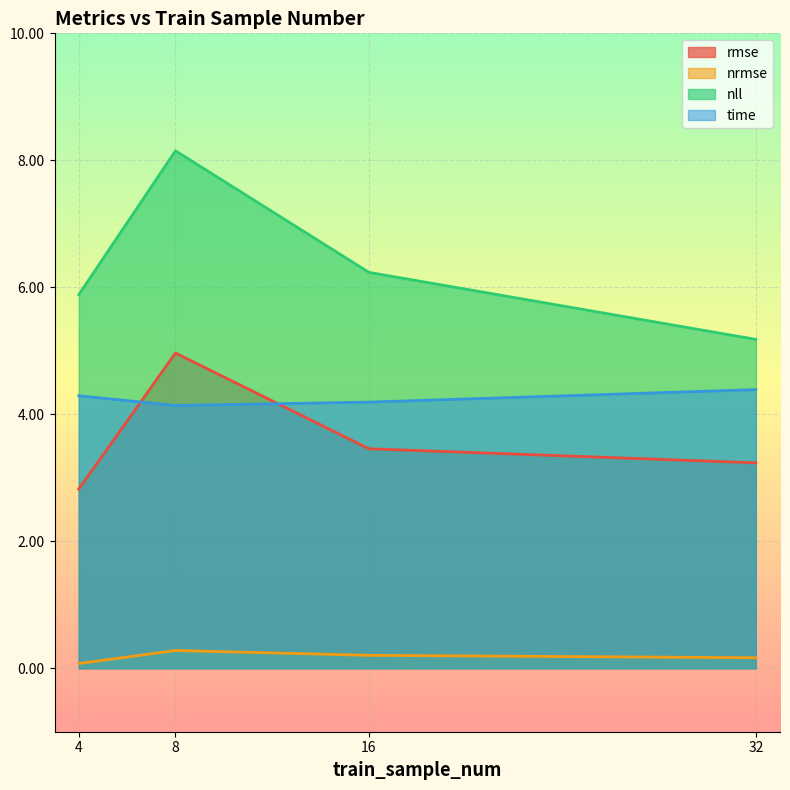

Does the chart display data point markers on the line(s)?

No